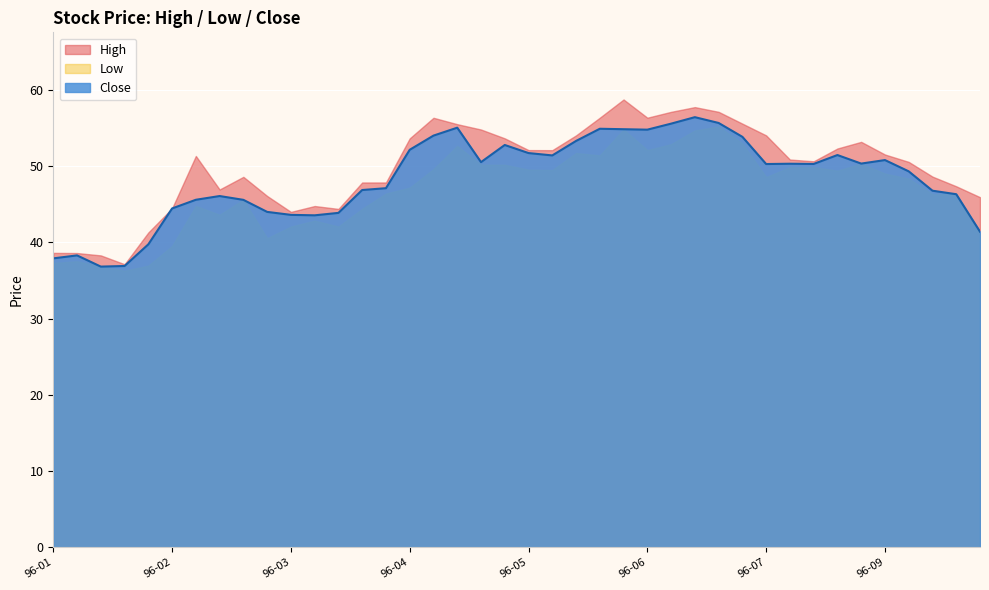

Which has a higher value, 1996-06-24 or 1996-04-15?

1996-06-24